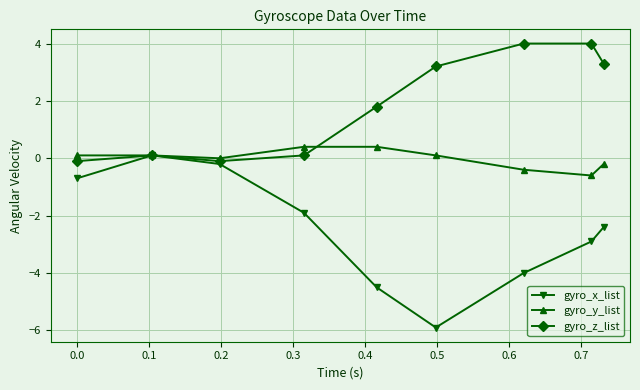

Which series has the widest spread of values?

gyro_x_list